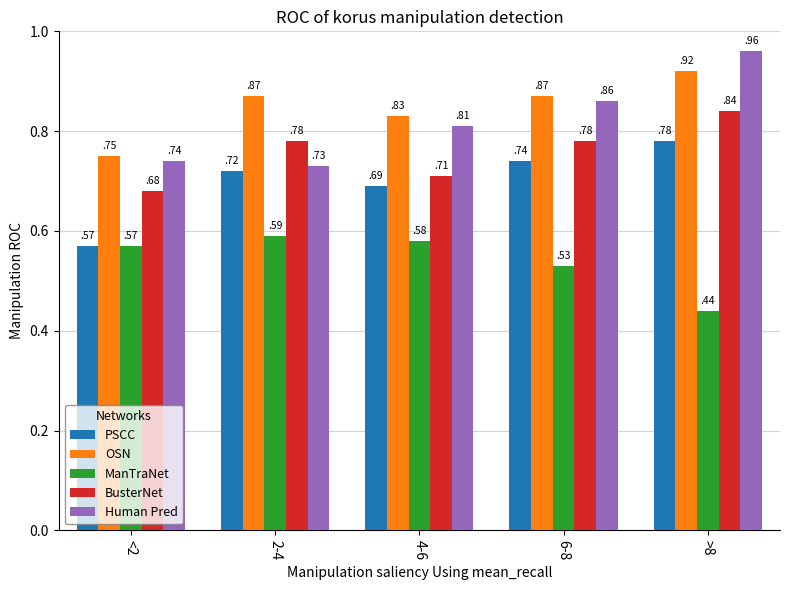

The Human Pred series shows 1.4 at 6-8. True or false?

False